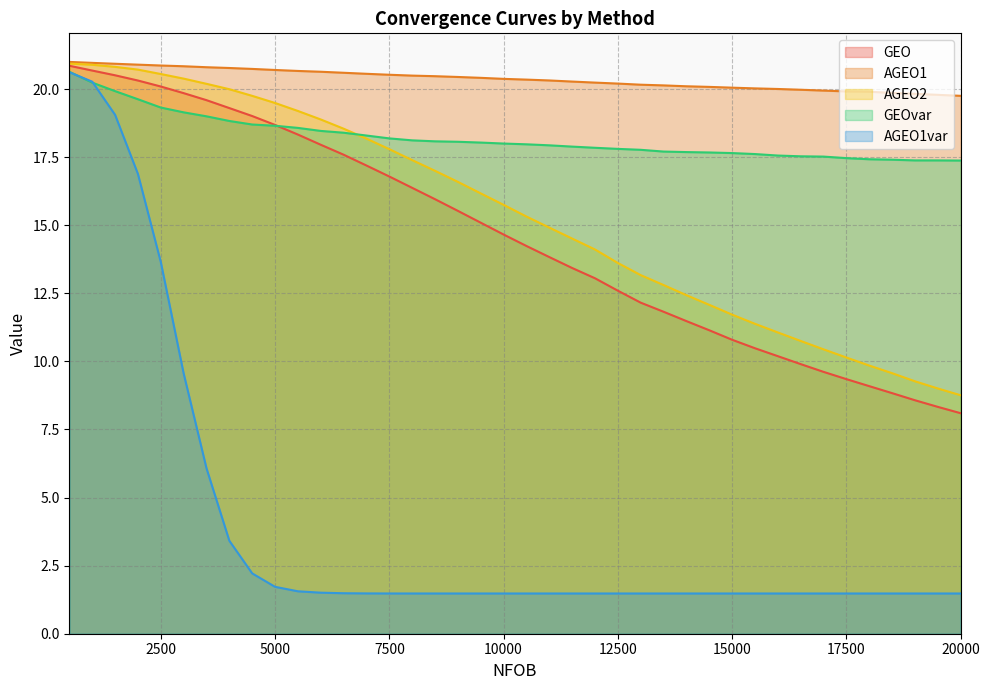

At how many categories does at least one series exceed 14?

40